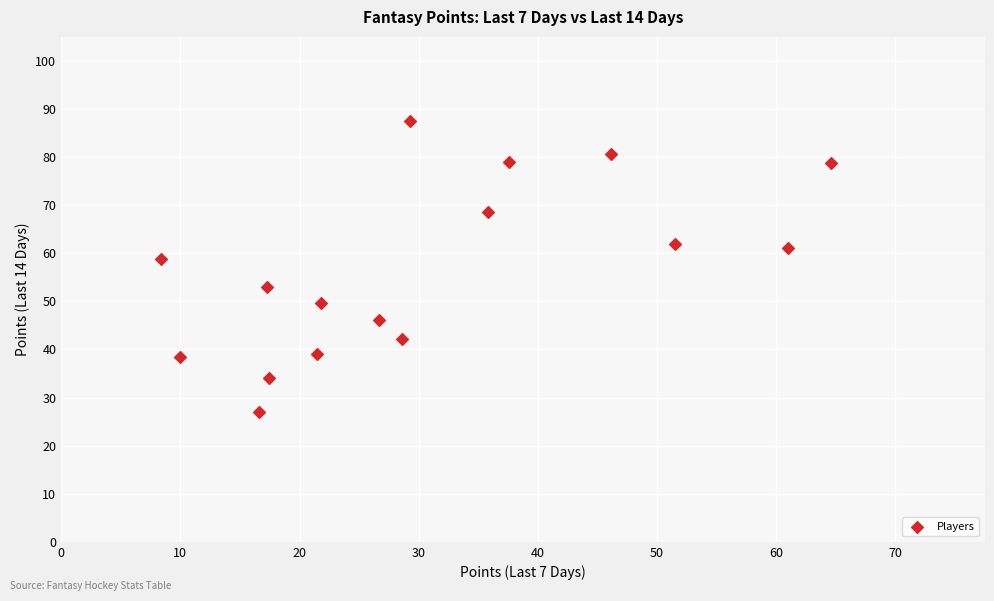

What is the range of X values (max minus min)?

56.2